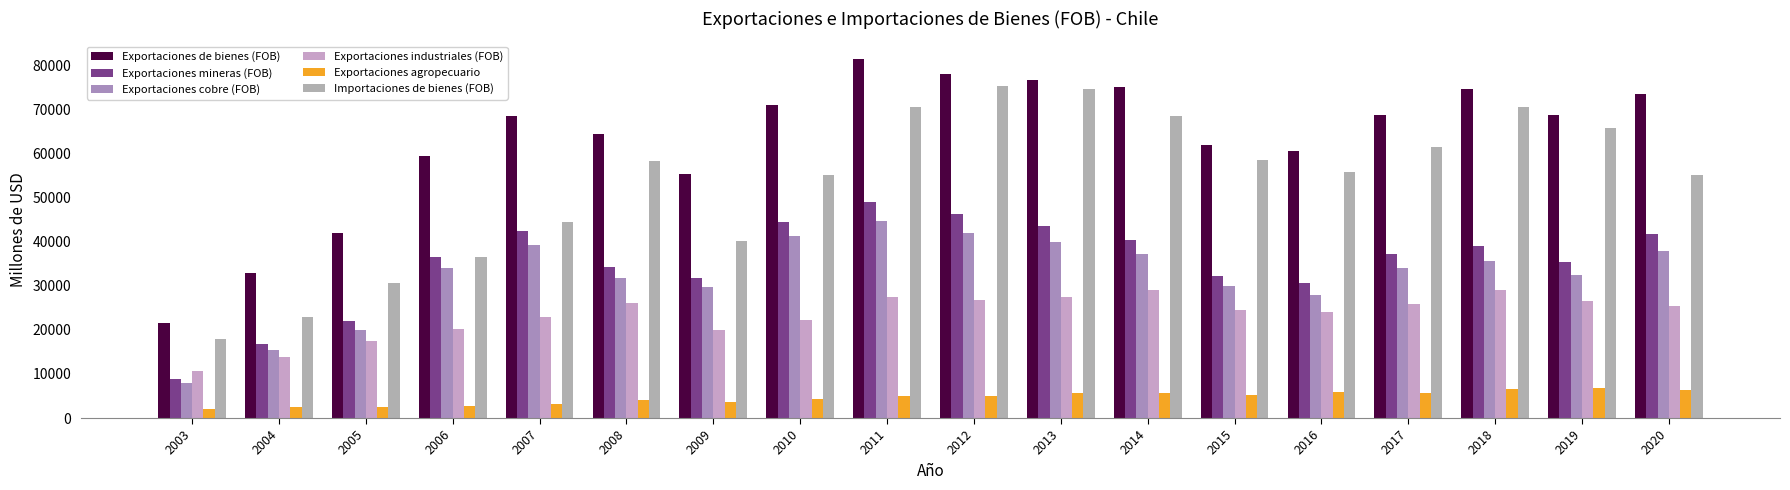

What is the sum of the Exportaciones mineras (FOB) values at 2003 and 2013?

52489